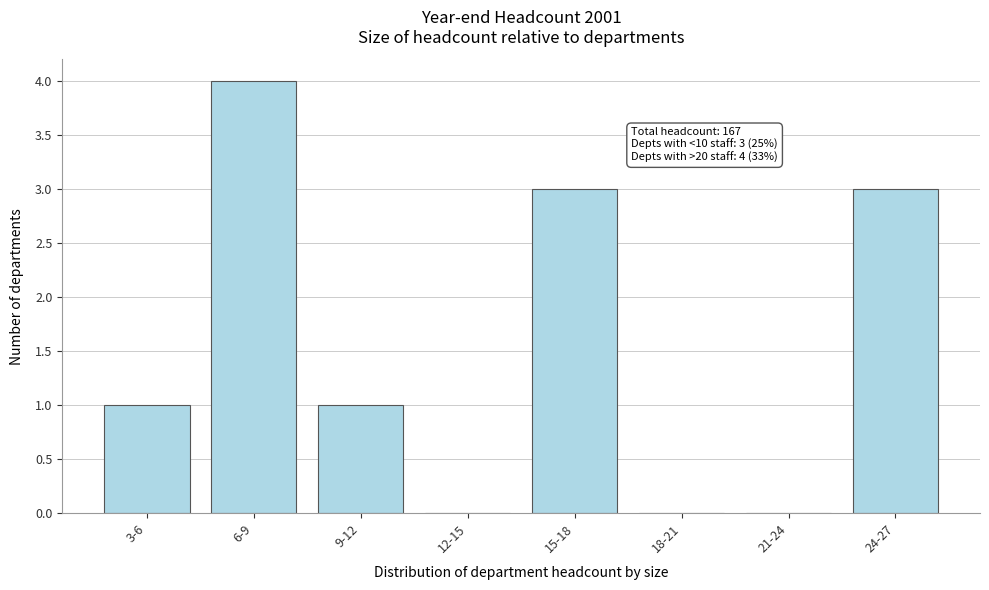

Reading left to right, what are all the values shown in this chart?

3-6=1	6-9=4	9-12=1	12-15=0	15-18=3	18-21=0	21-24=0	24-27=3